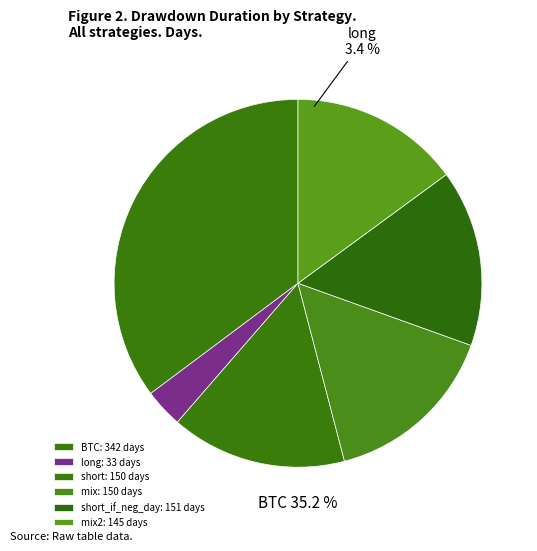

The mix slice represents 15% of the pie. True or false?

True